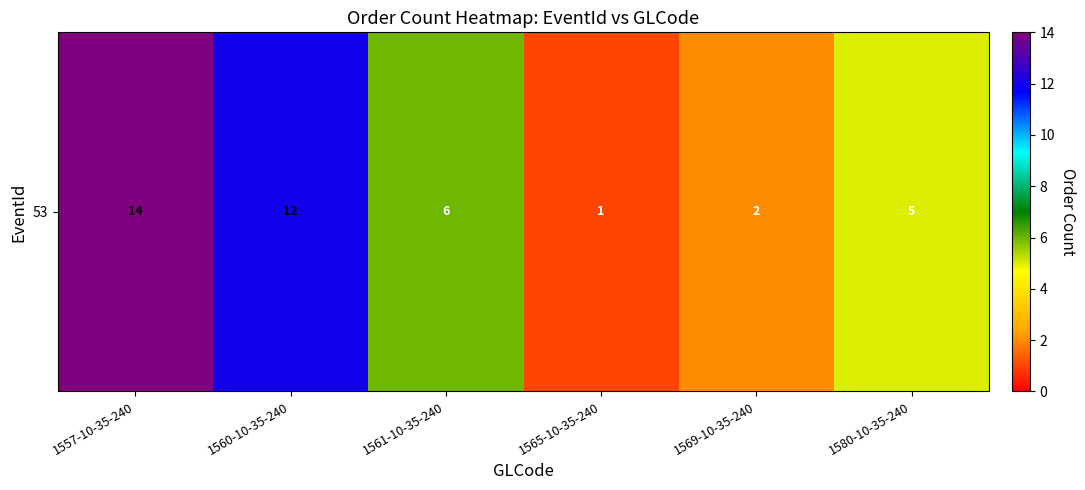

What is the difference between the maximum and minimum values?

13